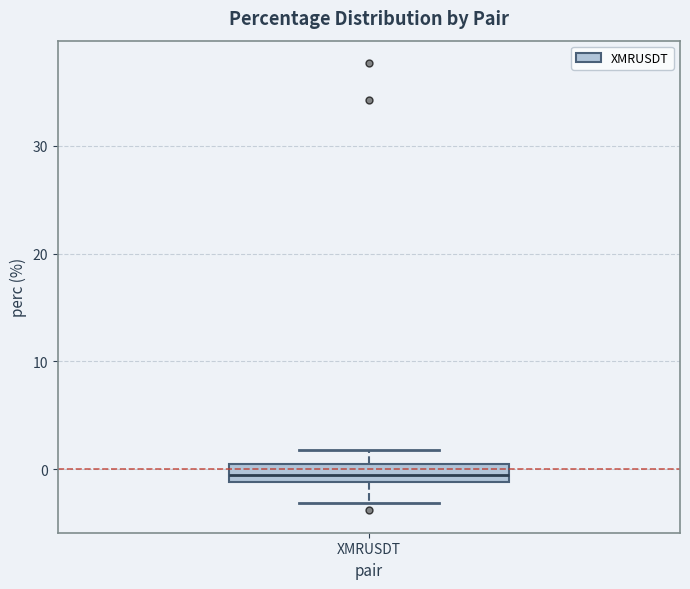

Transcribe this box plot: give where the median line is, the range the box spans, and where the two whiskers end, as read against the y-axis. The values are not printed on the chart, so give them approximately, as read against the axis.

median 0 (inside the box), box -1 to 0, whiskers -3 to 2